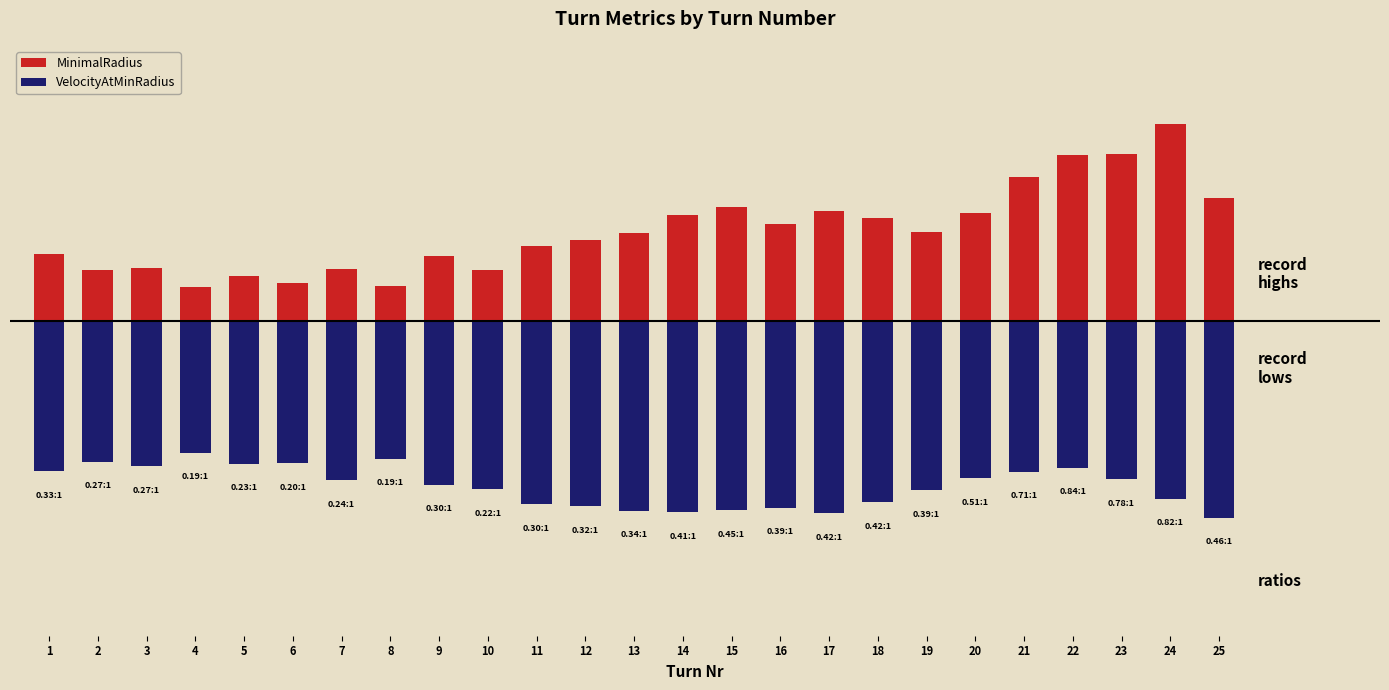

How many values in the VelocityAtMinRadius series are below -41?

13